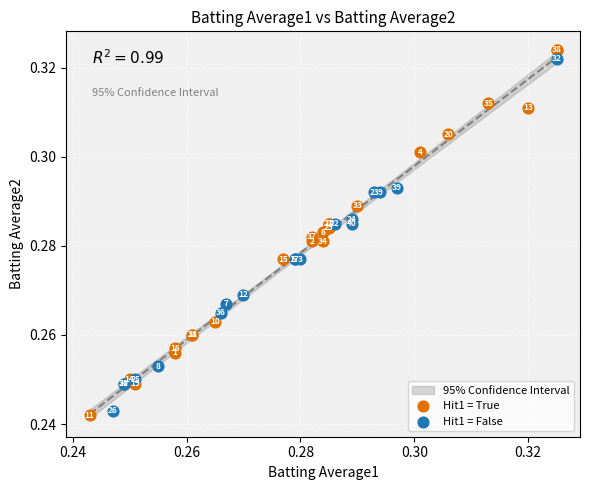

Which series has the largest Y range (max minus min)?

Hit1 = True